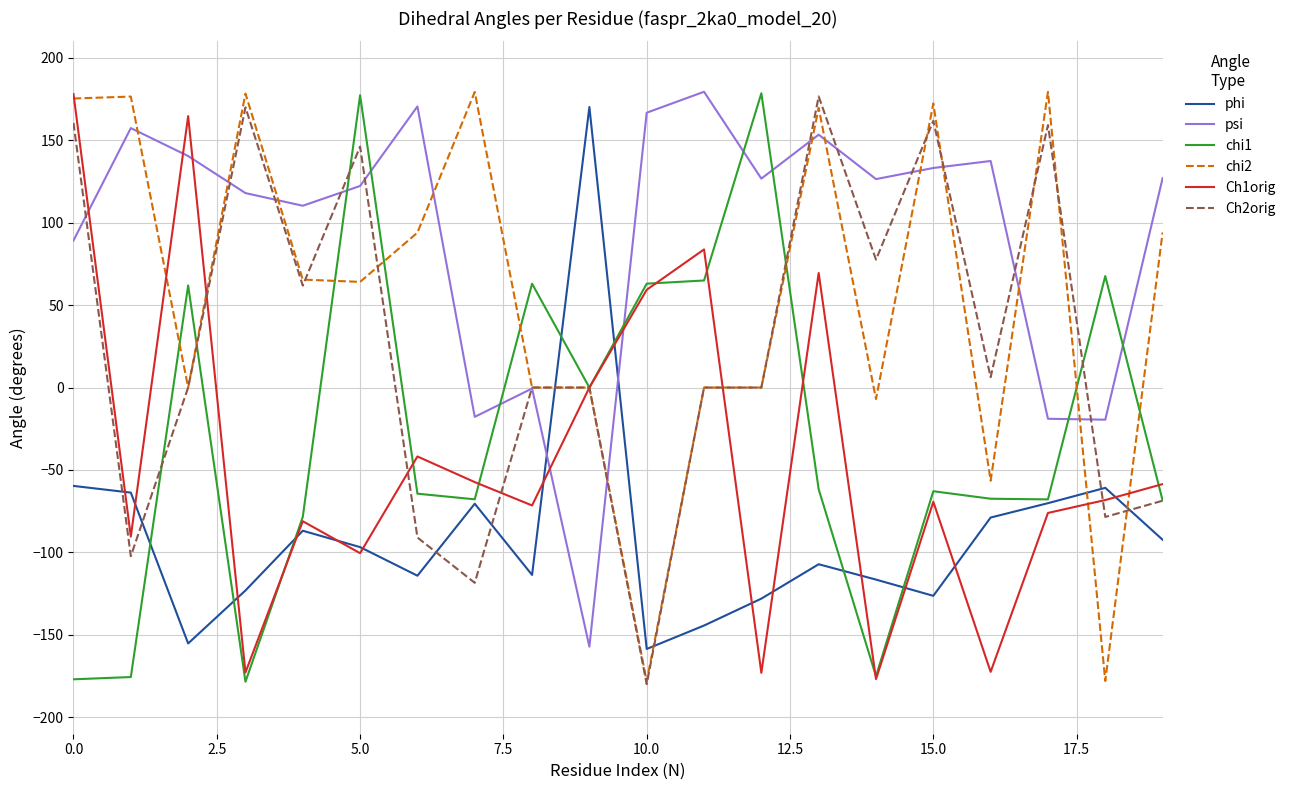

Which series has the largest total across all categories?

psi